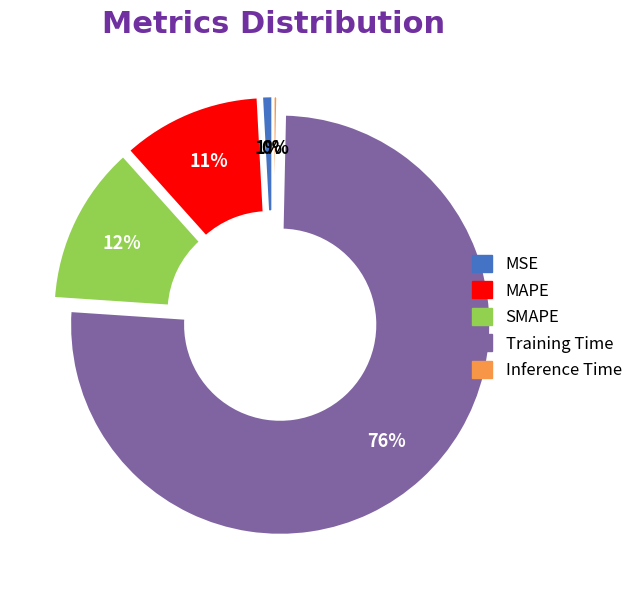

Count the number of slices in the pie.

5